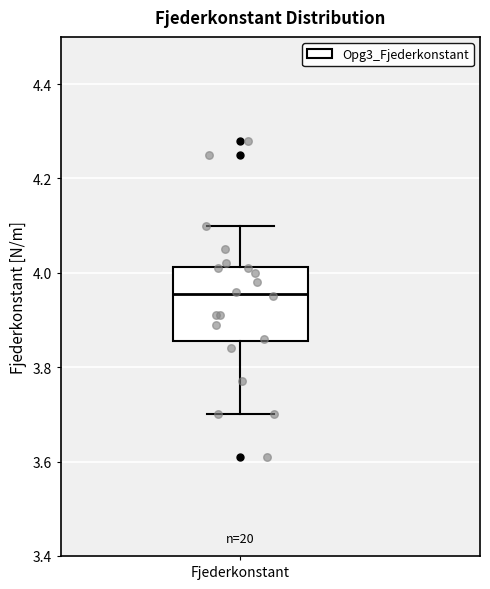

Read this box plot against the y-axis: the position of the median line, the range covered by the box, and the ends of both whiskers. The values are not printed on the chart, so give them approximately, as read against the axis.

median 3.96, box 3.86 to 4.02, whiskers 3.70 to 4.10